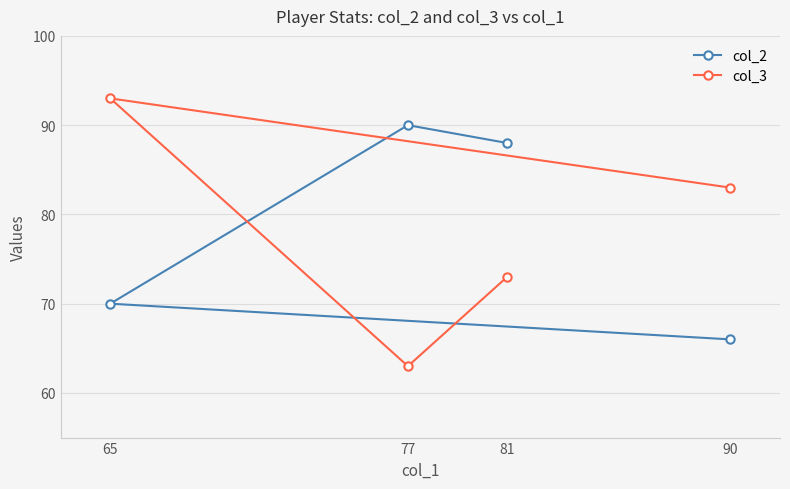

At how many categories does at least one series exceed 85?

3